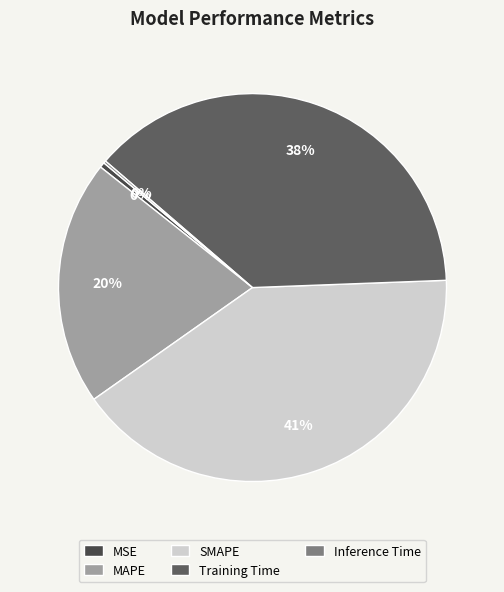

What percentage is the Training Time slice, to the nearest percent?

38%